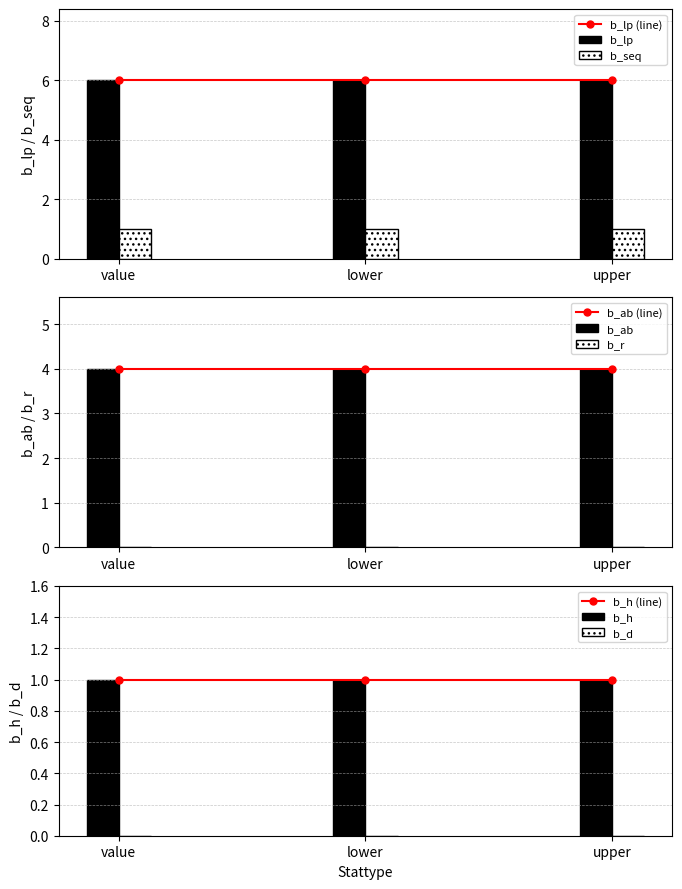

What is the average value of the b_lp series?

6